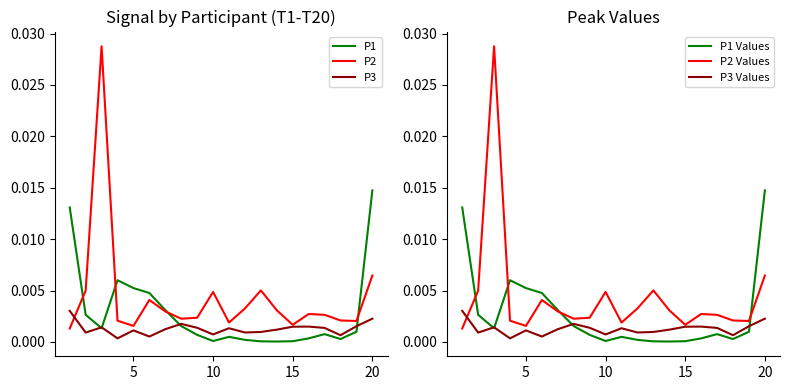

True or false: P1 Values has more than 0 interior local peaks.

True